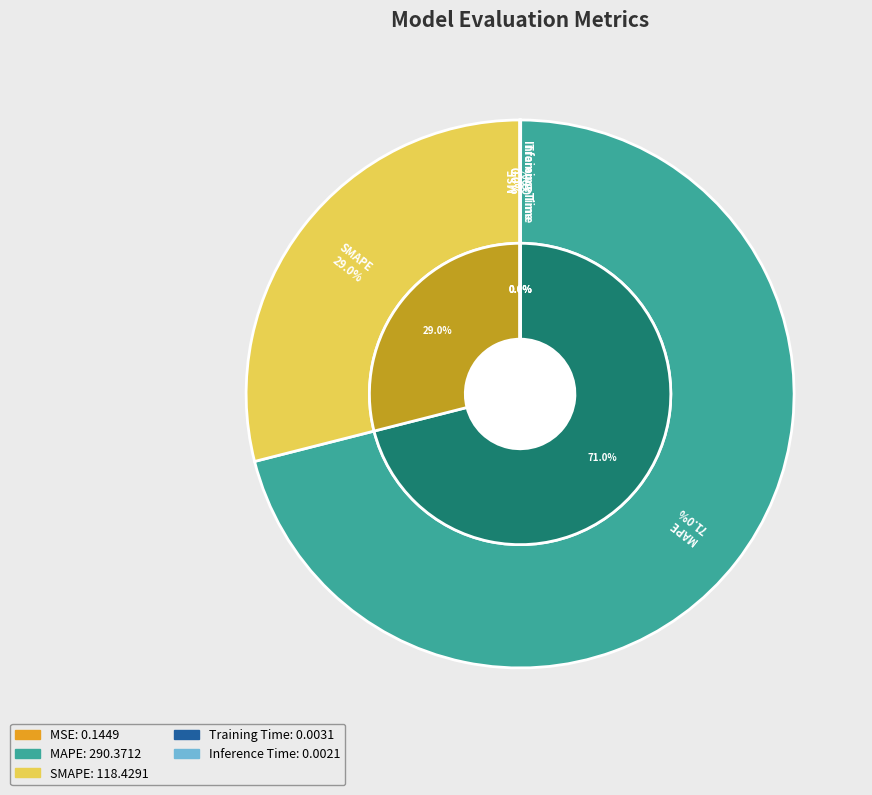

Do Inference Time and Training Time together represent more than half of the pie?

No